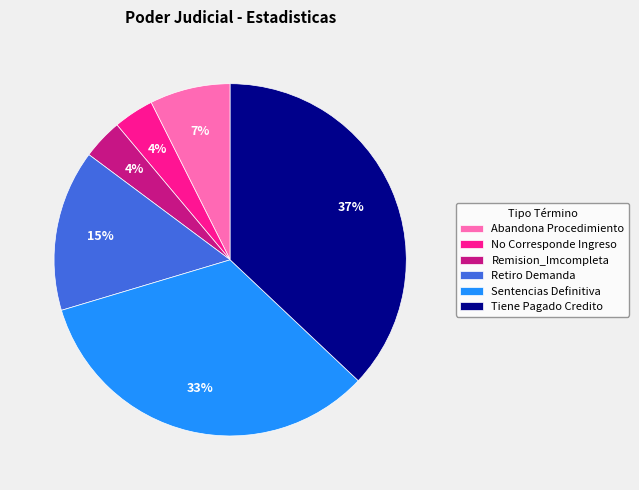

Which slice is the largest?

Tiene Pagado Credito